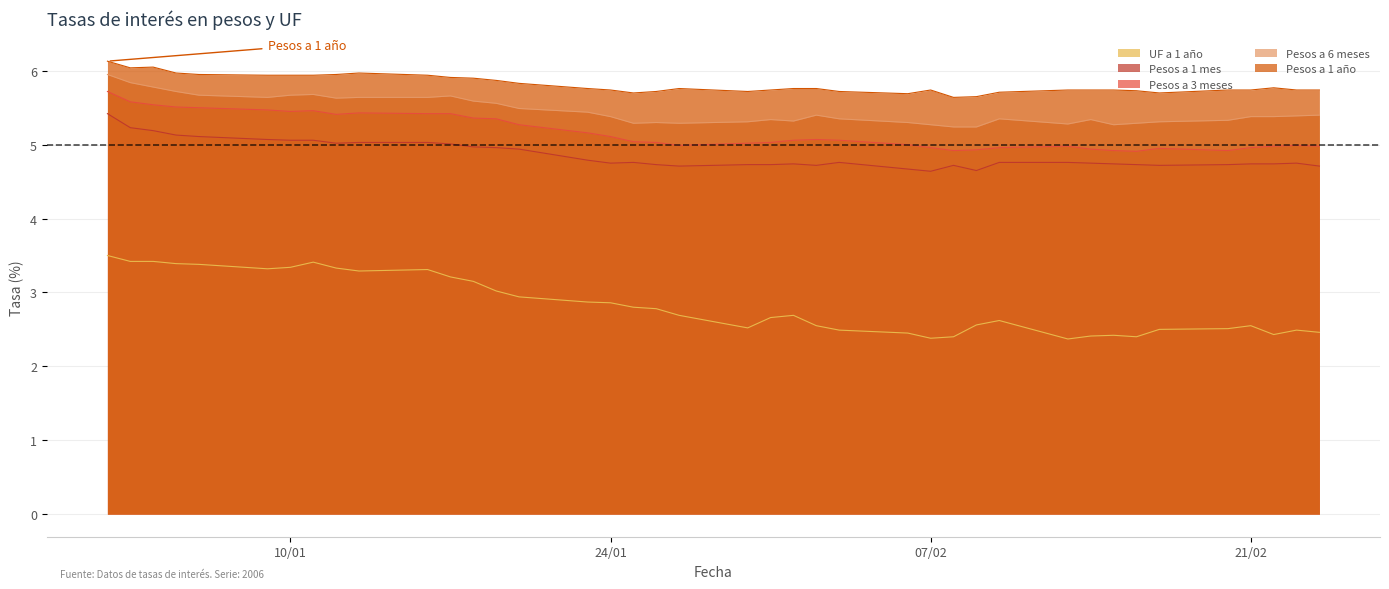

What is the sum of all Pesos a 1 año values?

232.5